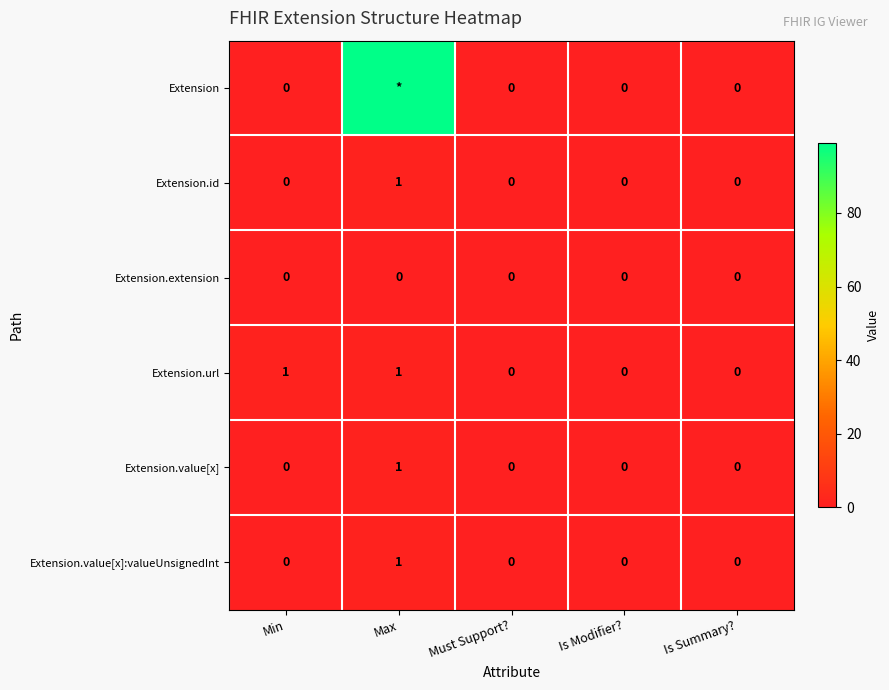

What is the spread (max minus min) of values at Min?

1